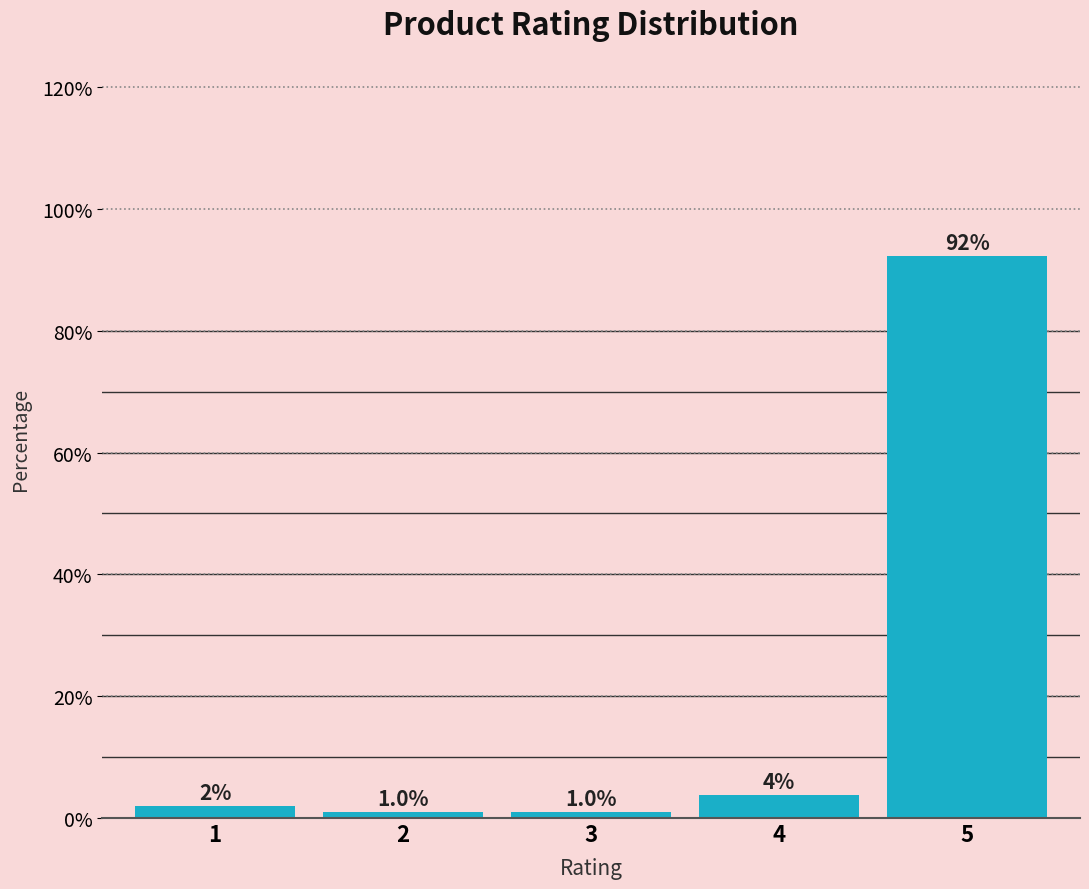

What value does the data have at 3?

1.0